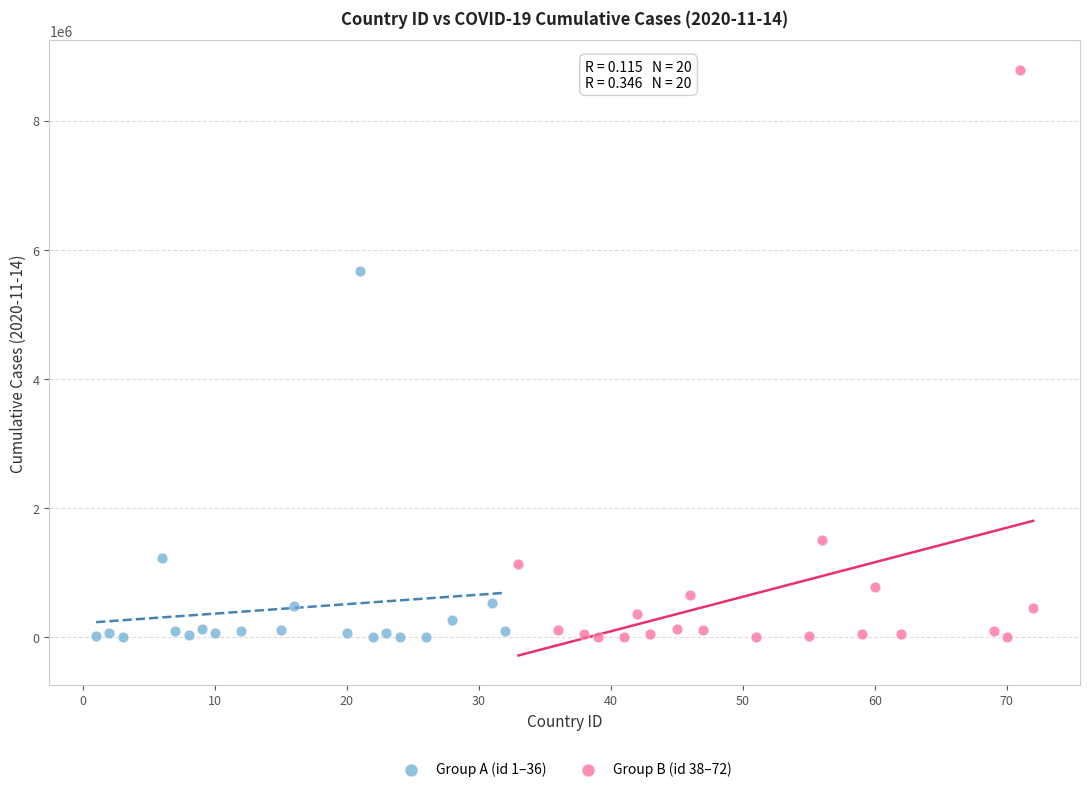

Which series has the widest spread of Y values?

Group B (id 38–72)